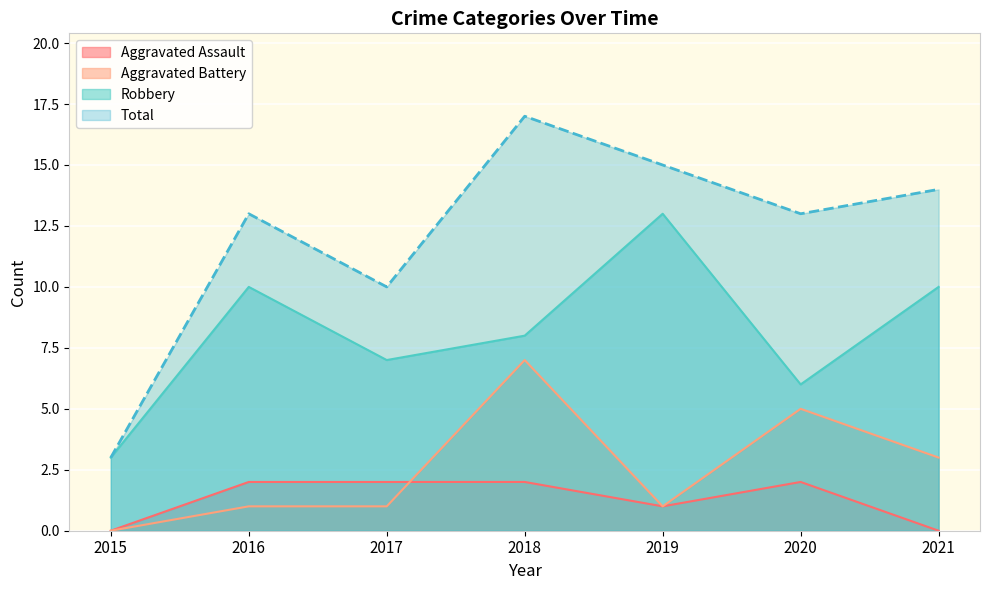

True or false: Robbery and Total intersect in this chart.

False